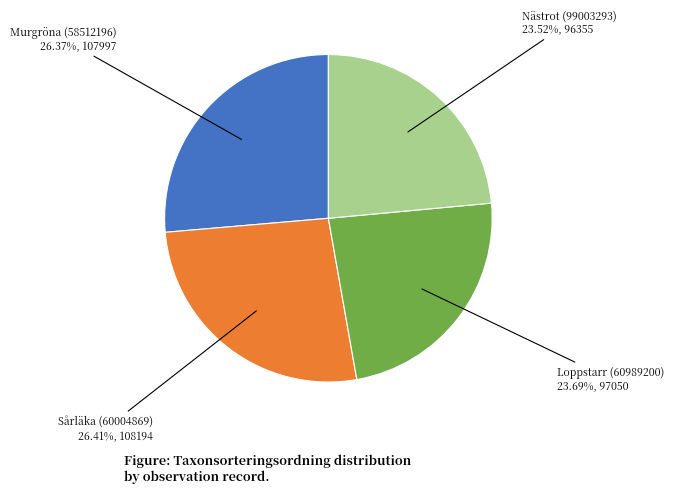

What is the total percentage of Sårläka (60004869) and Murgröna (58512196)?

52.8%